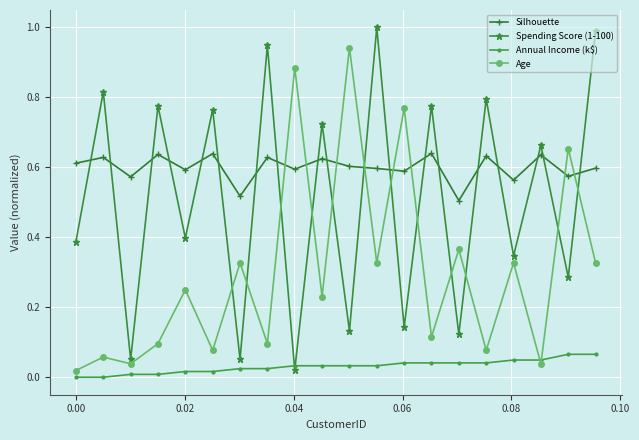

True or false: Annual Income (k$) and Silhouette intersect in this chart.

False